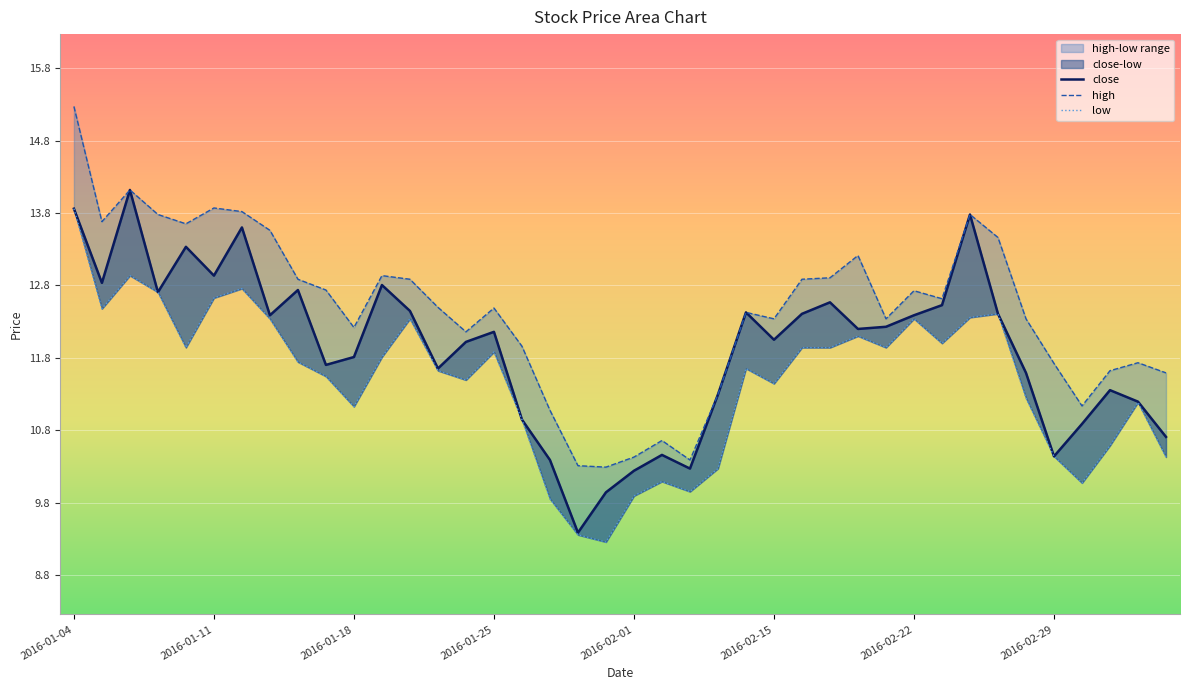

What position from the right is 2016-01-20?

28